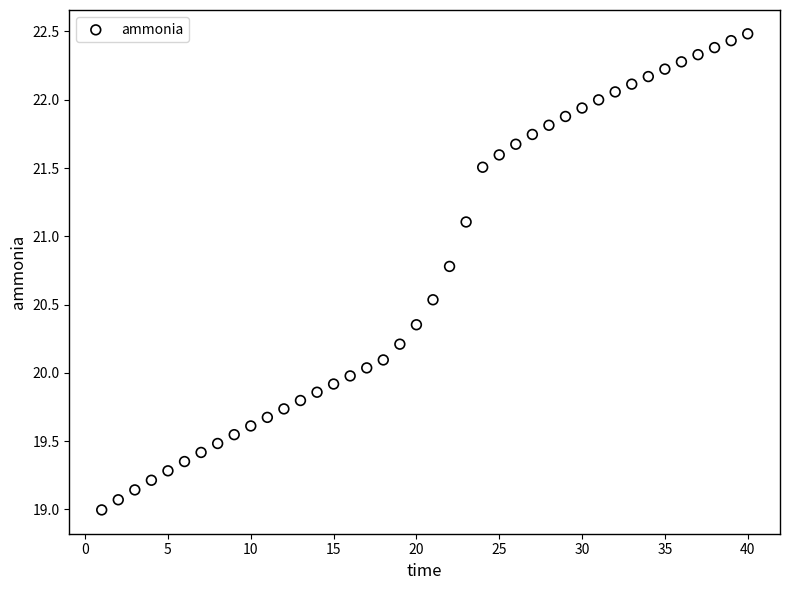

What is the range of Y values (max minus min)?

3.5